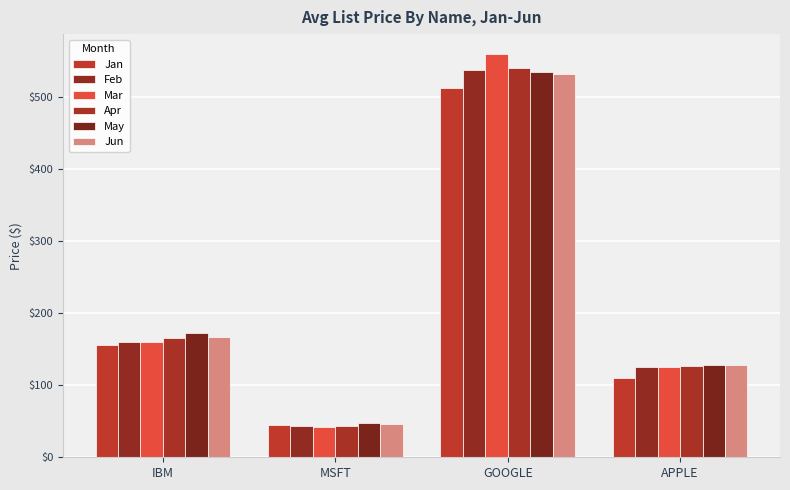

Which series has the widest spread of values?

Mar